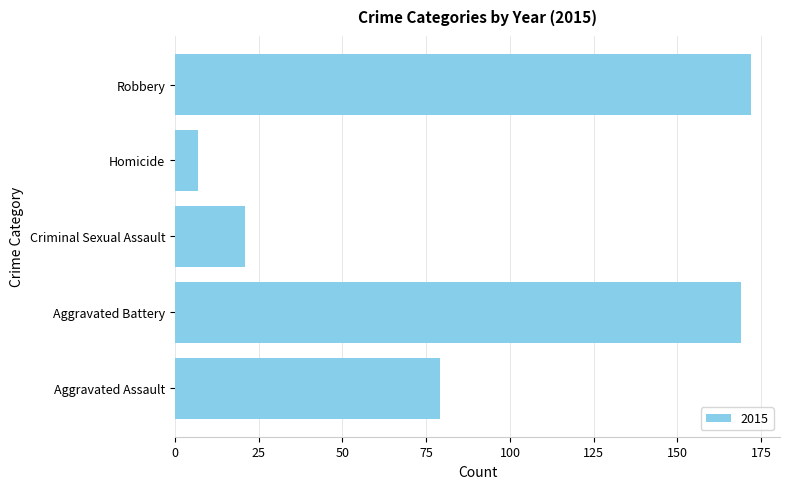

What is the difference between the maximum and minimum values?

165